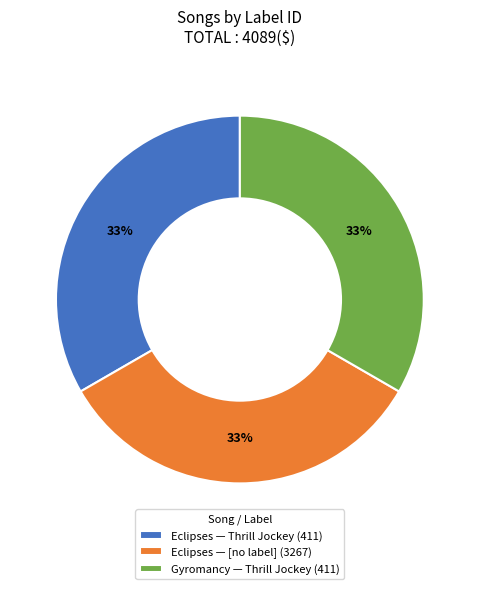

The Eclipses — [no label] (3267) slice represents 33% of the pie. True or false?

True